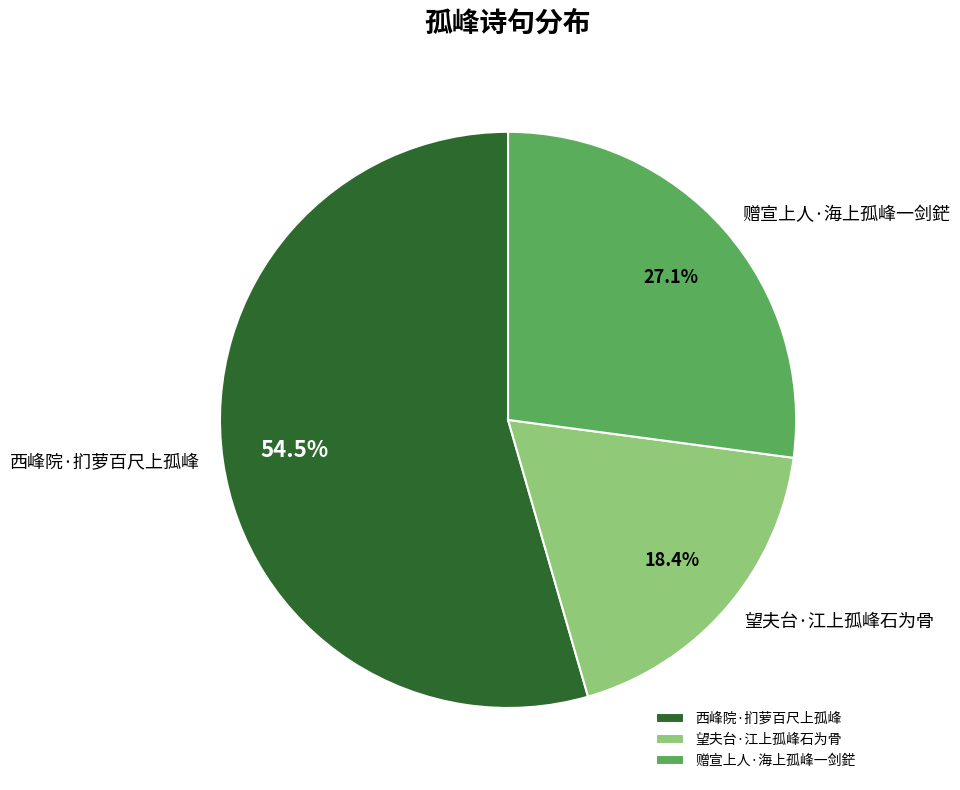

To the nearest percent, what is the difference between the largest and smallest slice percentages?

36%